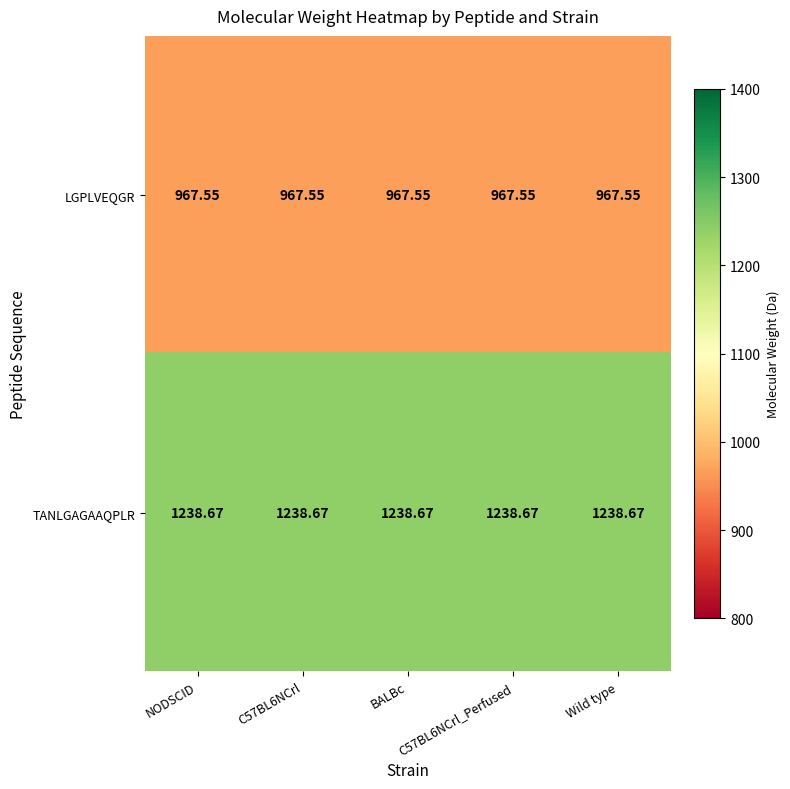

Rank the series by their maximum value, from highest to lowest.

TANLGAGAAQPLR, LGPLVEQGR